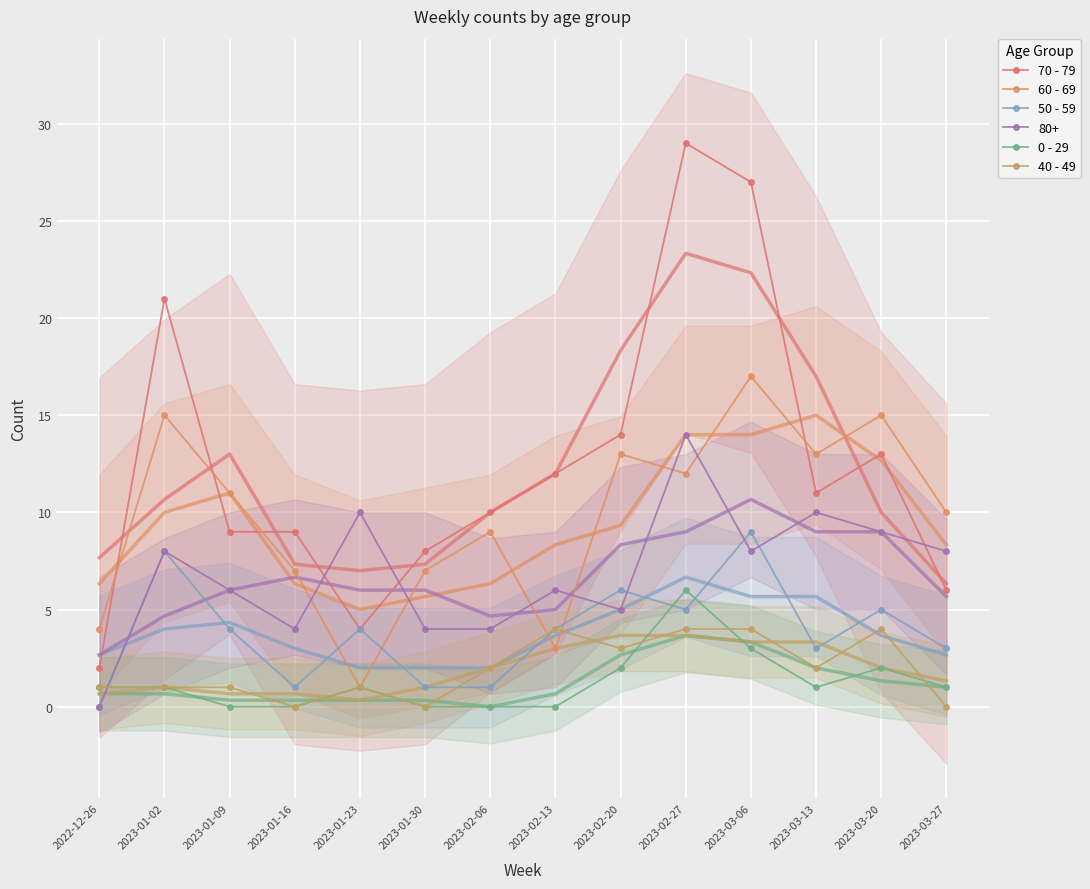

Where does the 40 - 49 series first go above 2?

2023-02-13